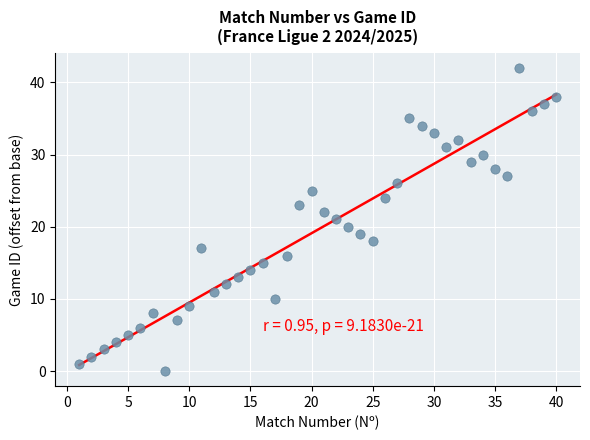

What is the range of Y values (max minus min)?

42